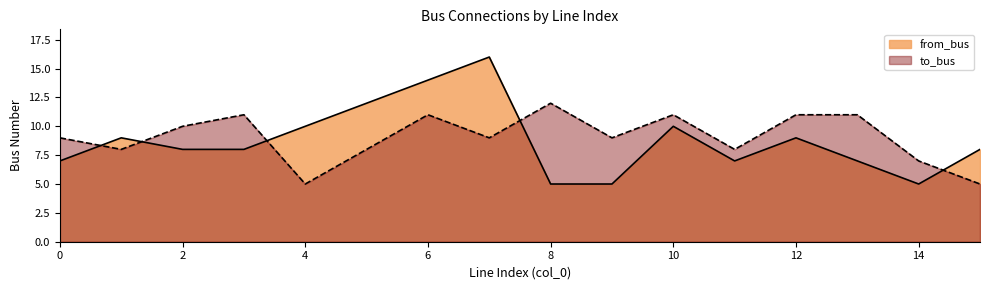

What is the spread (max minus min) of values at 3?

3